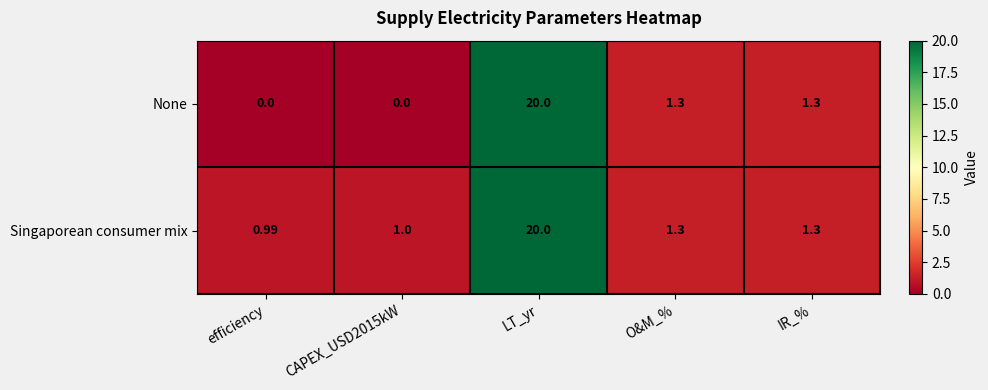

Where does the None series first go above 1?

LT_yr